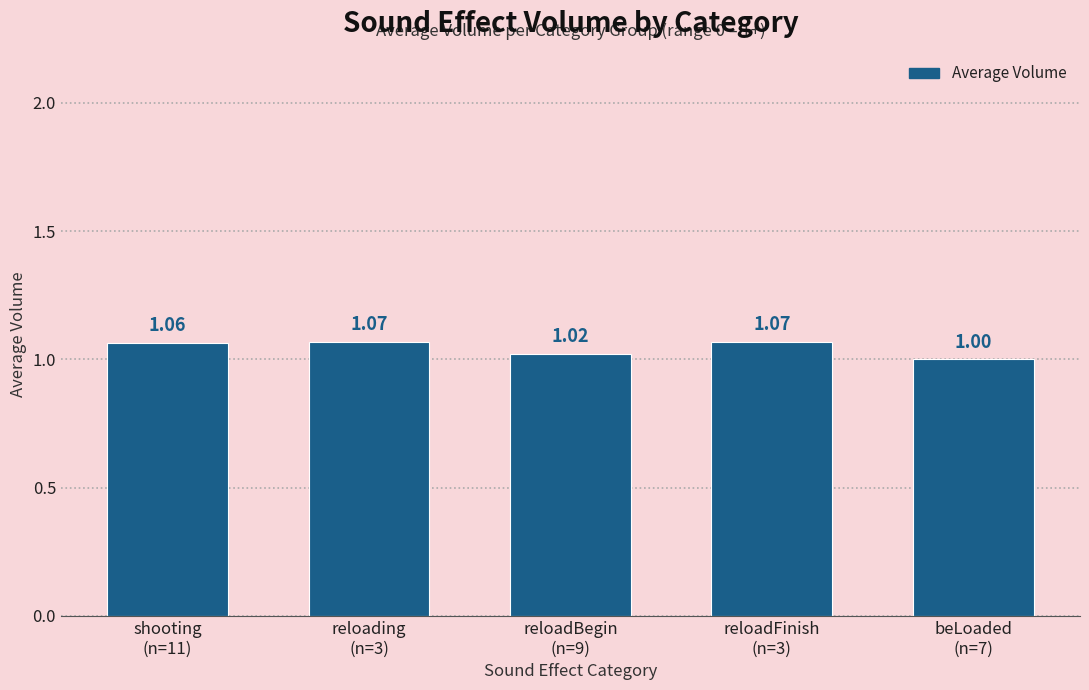

What is the sum of all values?

5.2